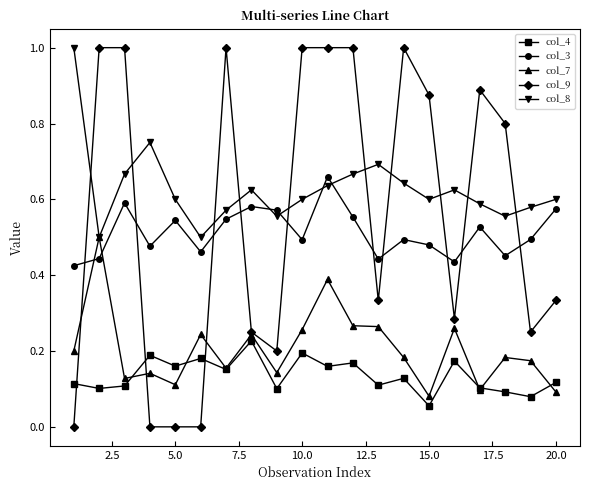

How many lines are shown in the chart?

5